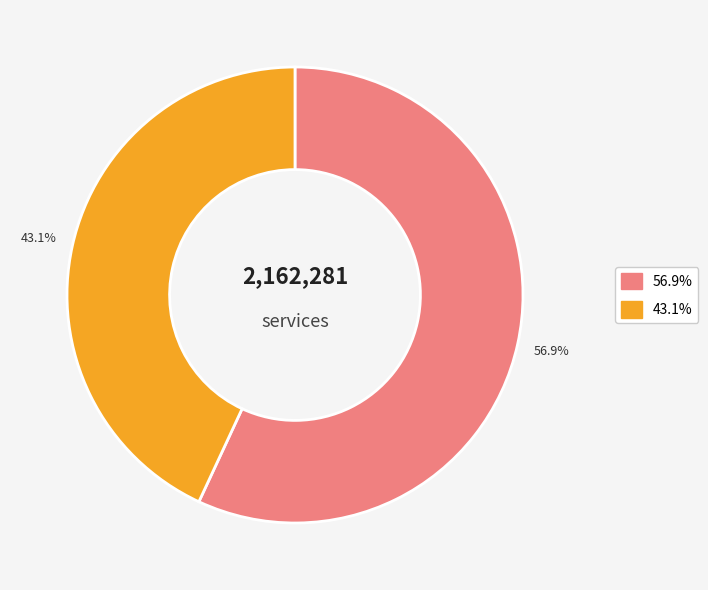

To the nearest percent, what is the average slice percentage?

50%